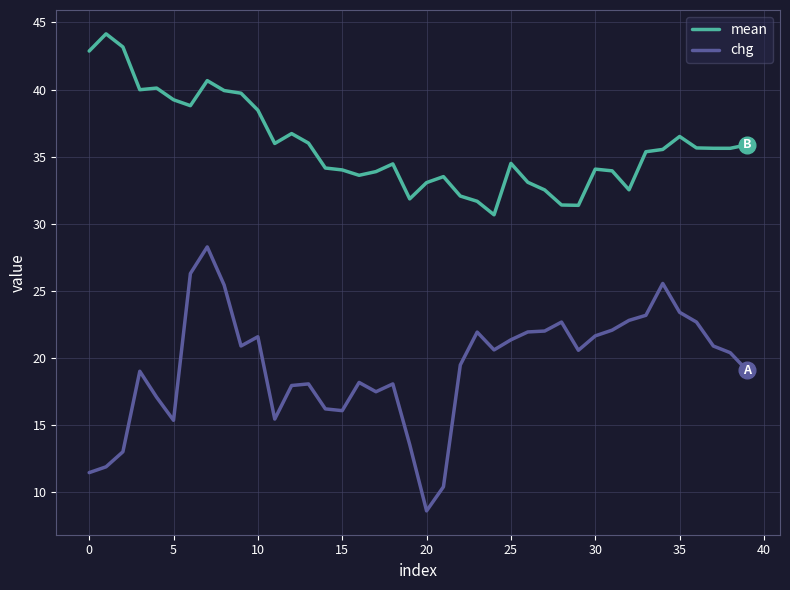

What is the difference between the maximum and minimum values in the mean series?

13.5